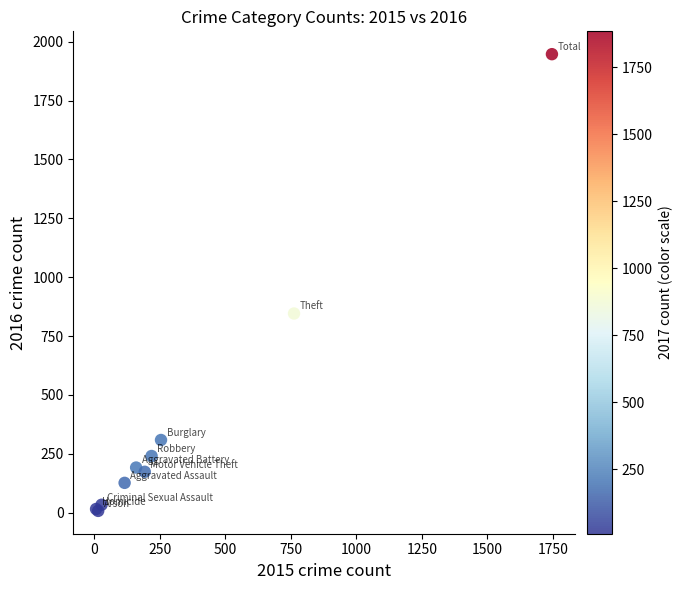

What Y value in the scatter plot is closest to 977?

846